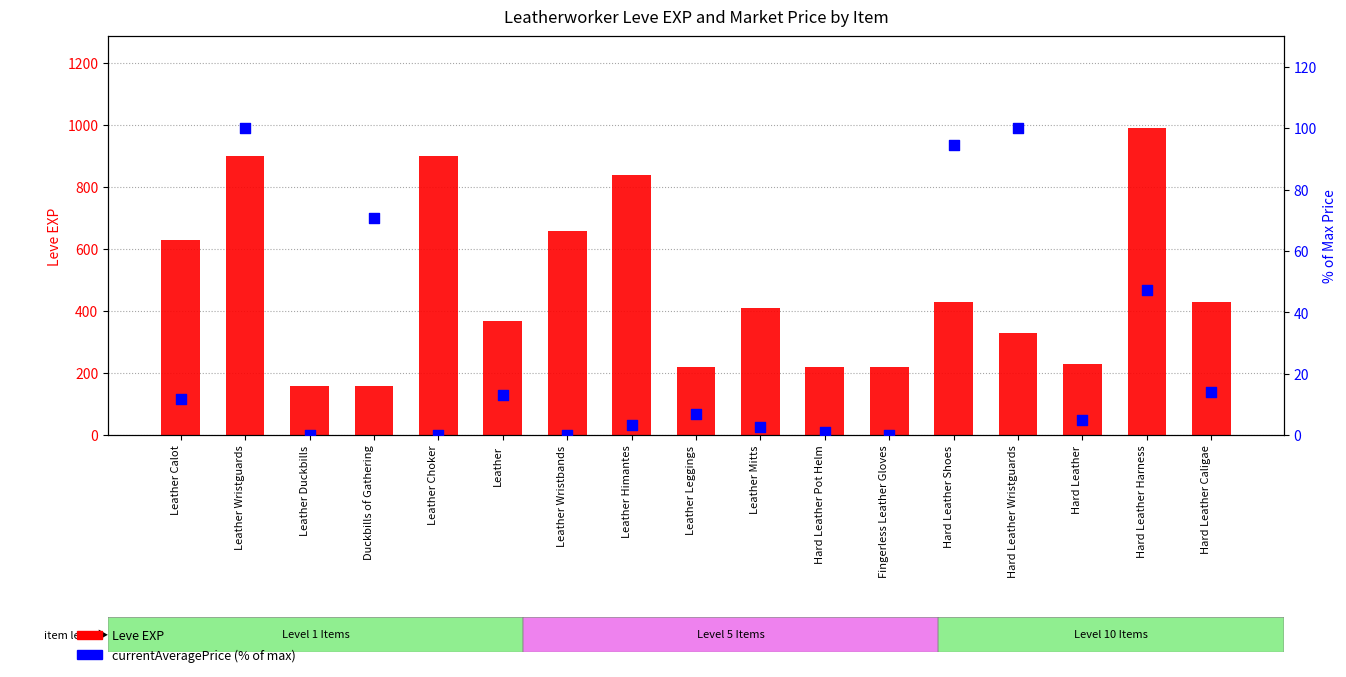

Is the value of Leve EXP at Leather Duckbills greater than the value of currentAveragePrice (% of max) at Leather Choker?

Yes